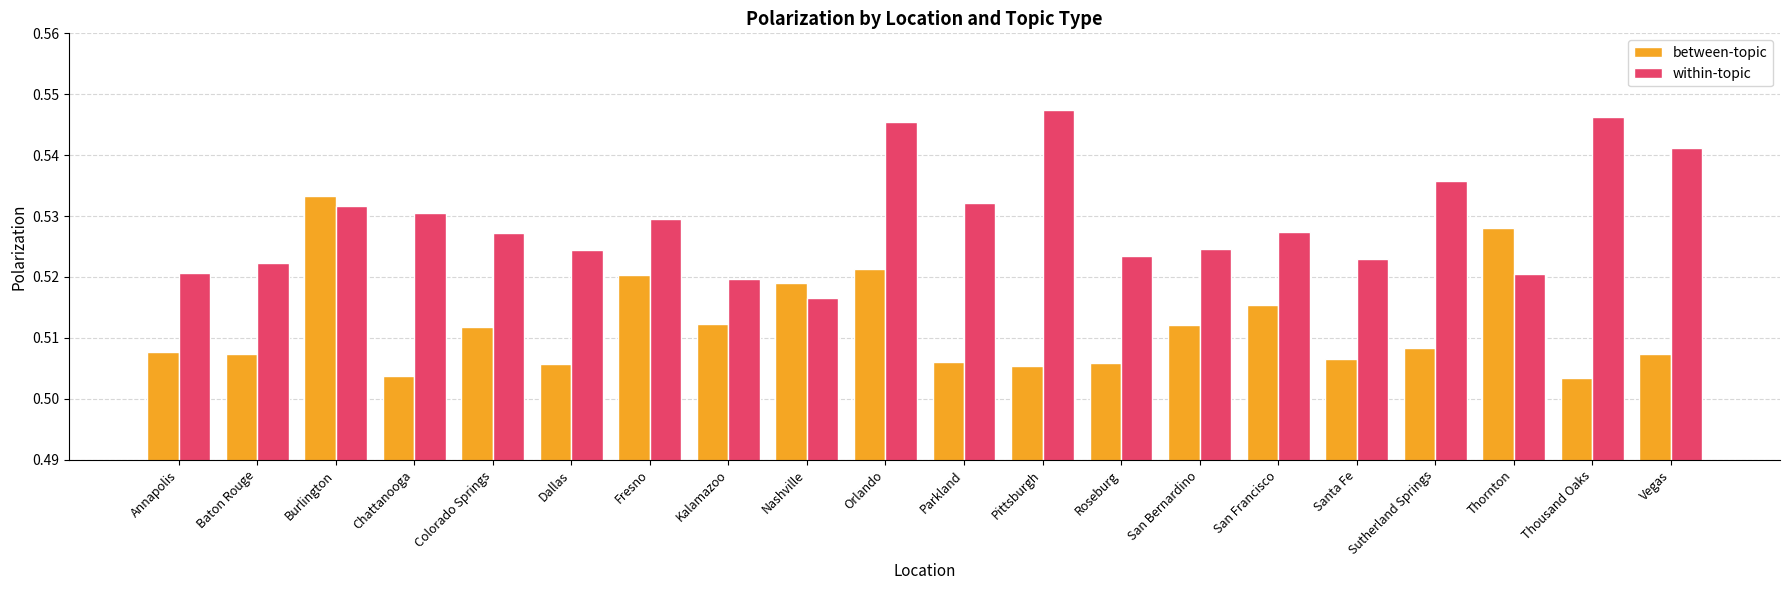

Between Dallas and Pittsburgh, which series saw the biggest shift?

within-topic